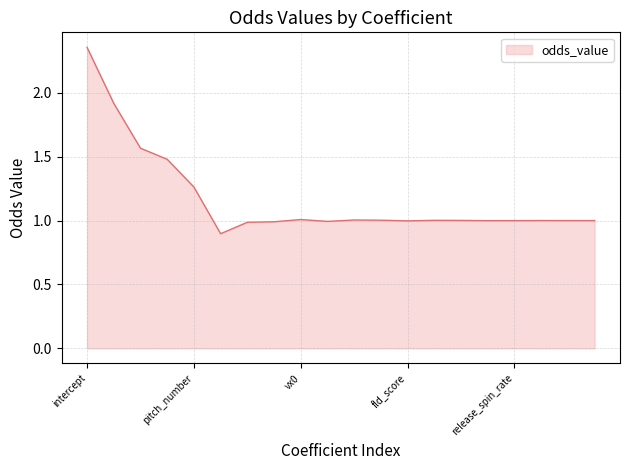

Does the chart display data point markers on the line(s)?

No